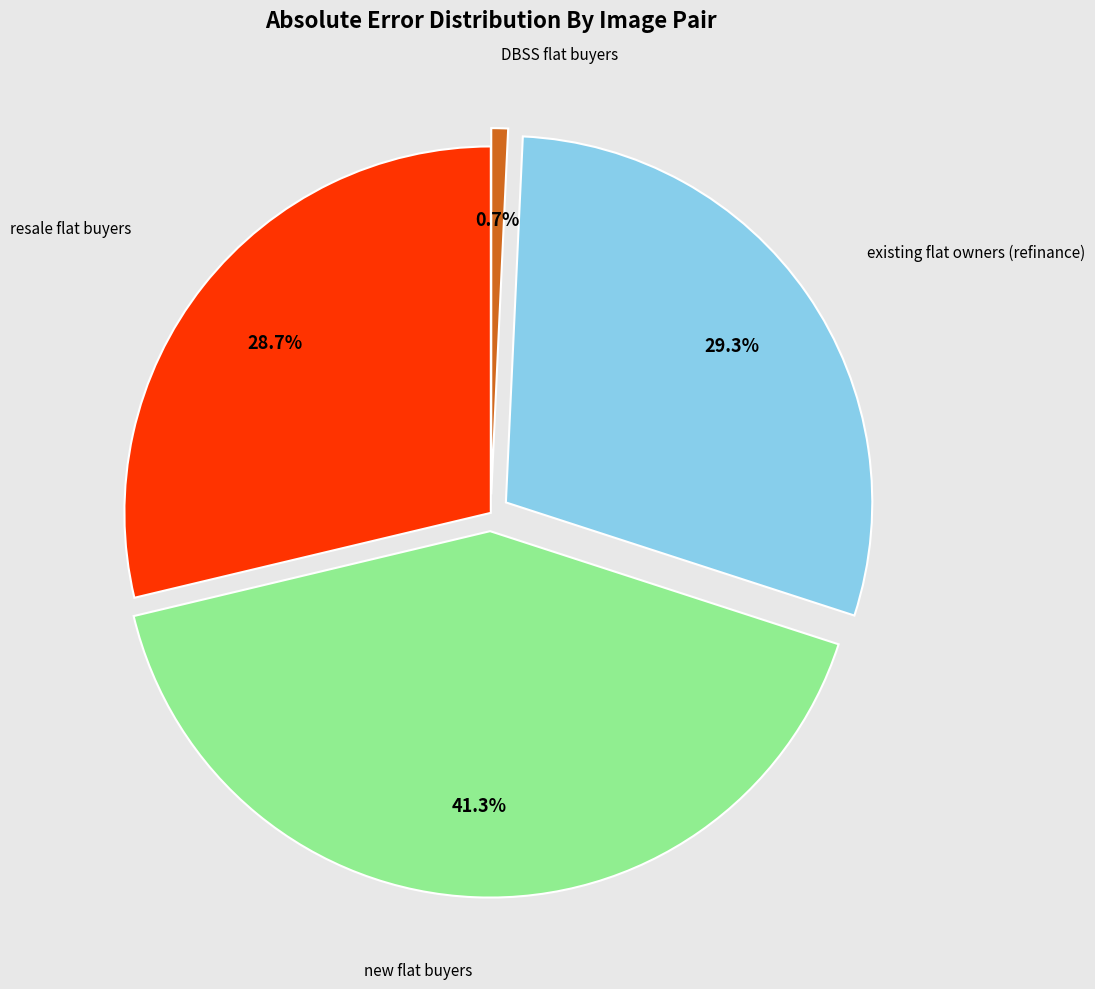

Is there any slice that represents more than half of the pie?

No